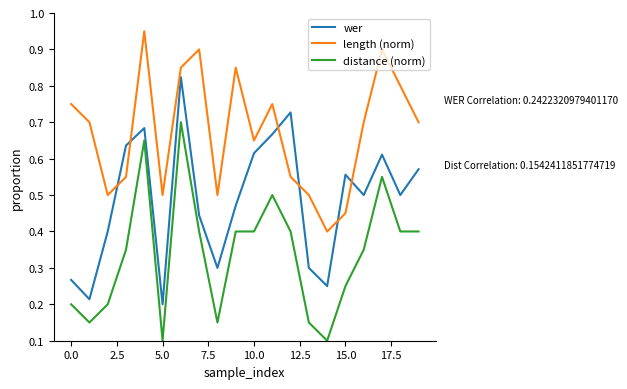

Rank the series by their maximum value, from highest to lowest.

length (norm), wer, distance (norm)